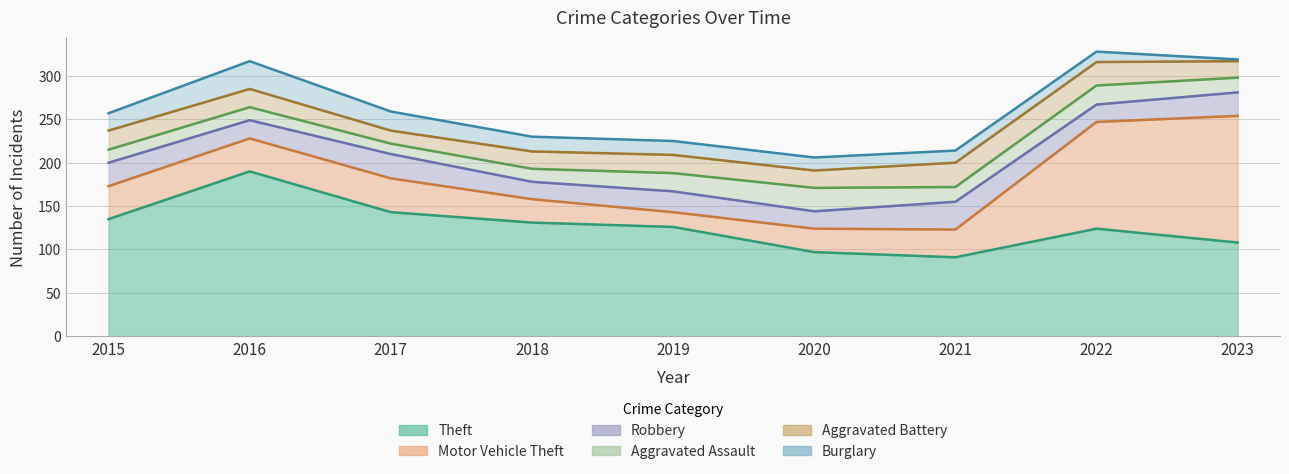

What is the average value of the Aggravated Battery series?

21